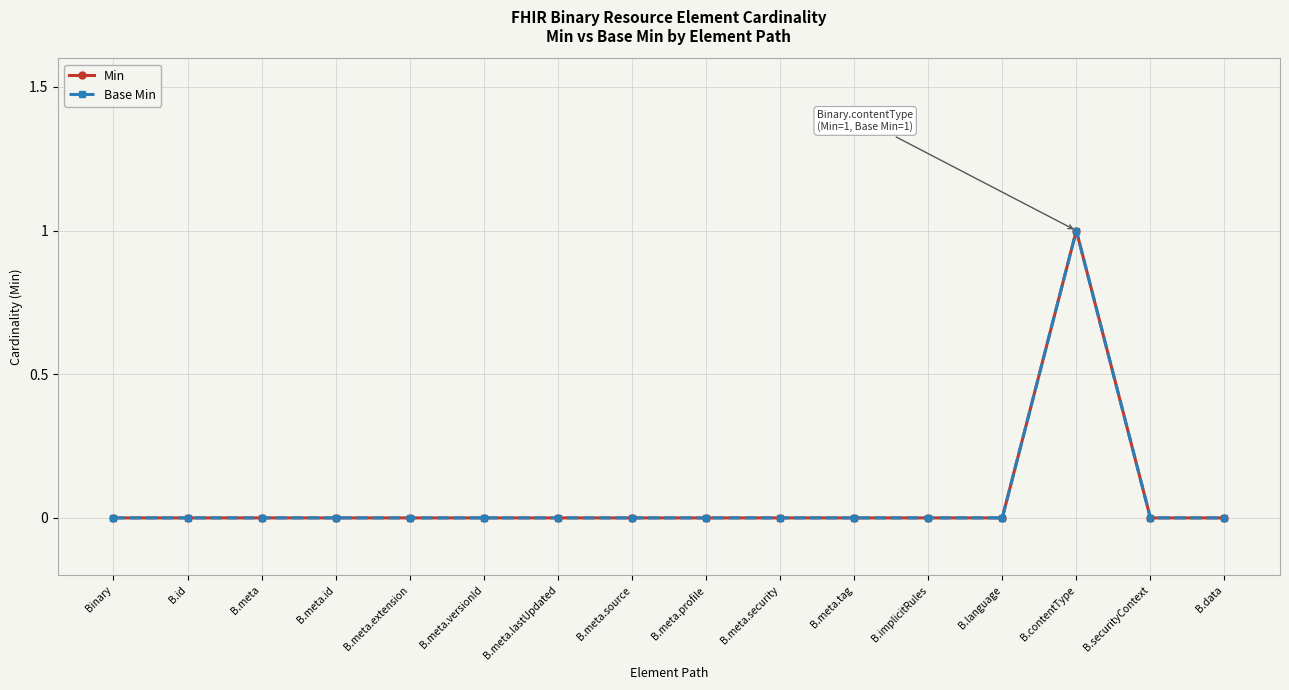

Does the chart have visible grid lines?

Yes